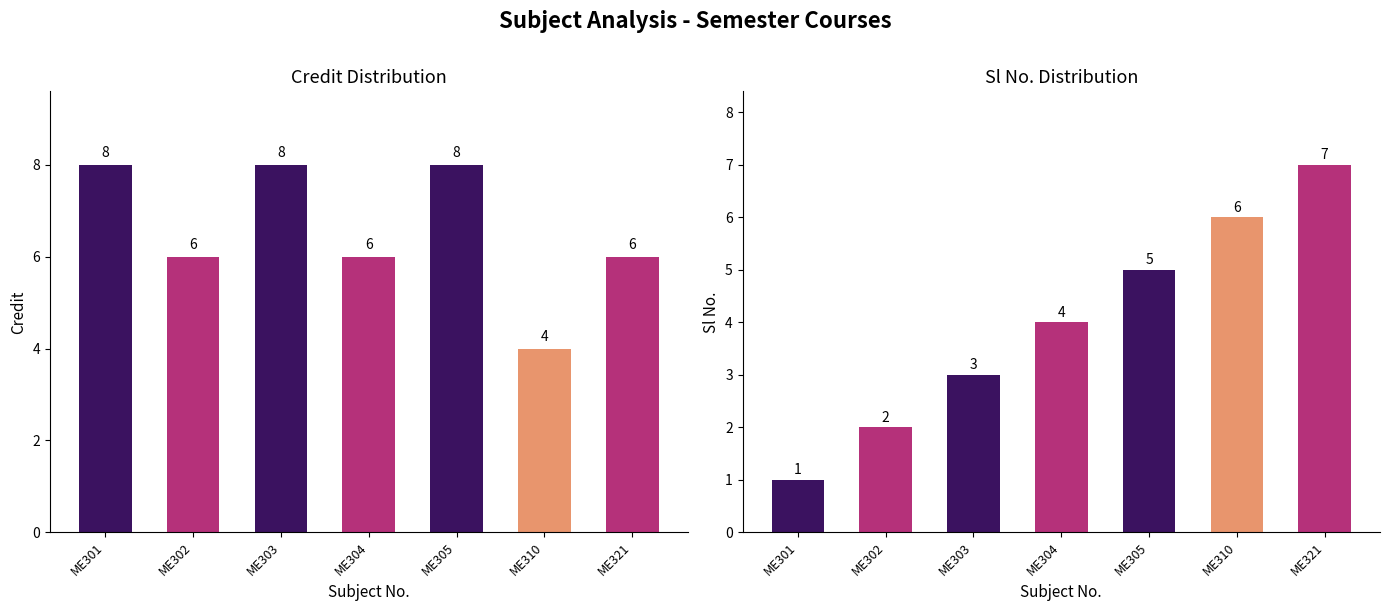

Between ME303 and ME321, which series saw the biggest shift?

Sl No.